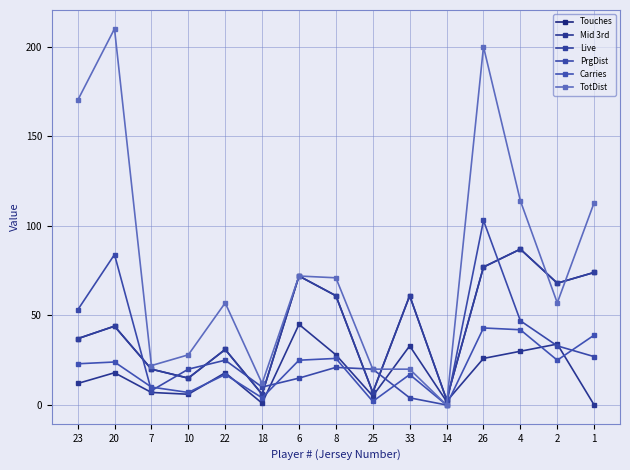

Reading right to left, list all the values displayed in this chart.

Touches: 1=74	2=68	4=87	26=77	14=3	33=61	25=7	8=61	6=72	18=6	22=31	10=15	7=20	20=44	23=37
Mid 3rd: 1=0	2=34	4=30	26=26	14=2	33=33	25=5	8=28	6=45	18=1	22=18	10=6	7=7	20=18	23=12
Live: 1=74	2=68	4=87	26=77	14=3	33=61	25=7	8=61	6=72	18=6	22=31	10=15	7=20	20=44	23=37
PrgDist: 1=27	2=33	4=47	26=103	14=0	33=4	25=20	8=21	6=15	18=10	22=25	10=20	7=8	20=84	23=53
Carries: 1=39	2=25	4=42	26=43	14=0	33=17	25=2	8=26	6=25	18=4	22=17	10=7	7=10	20=24	23=23
TotDist: 1=113	2=57	4=114	26=200	14=0	33=20	25=20	8=71	6=72	18=12	22=57	10=28	7=22	20=210	23=170